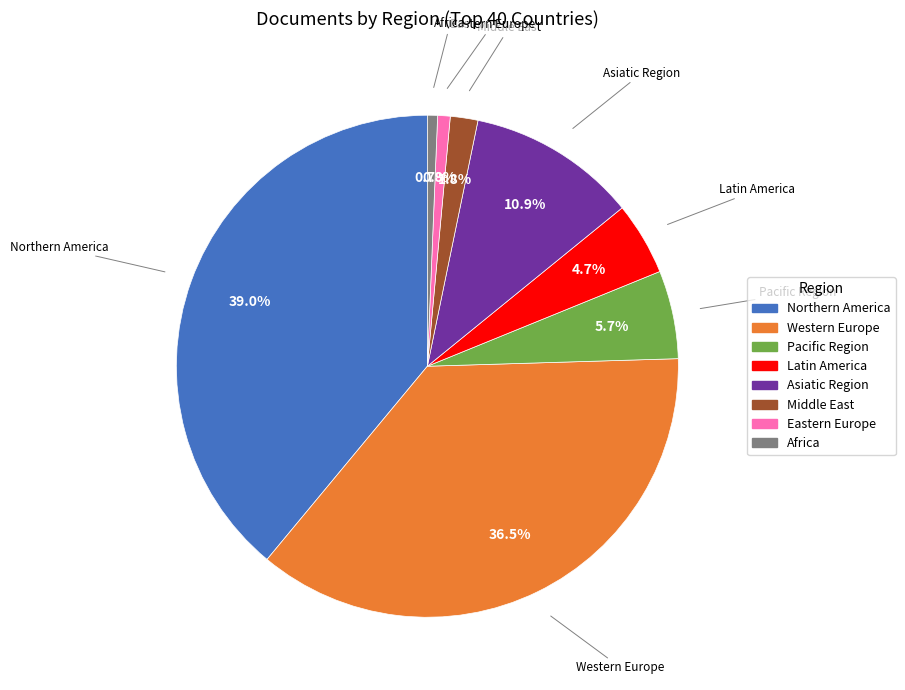

To the nearest percent, what is the difference between the largest and smallest slice percentages?

38%